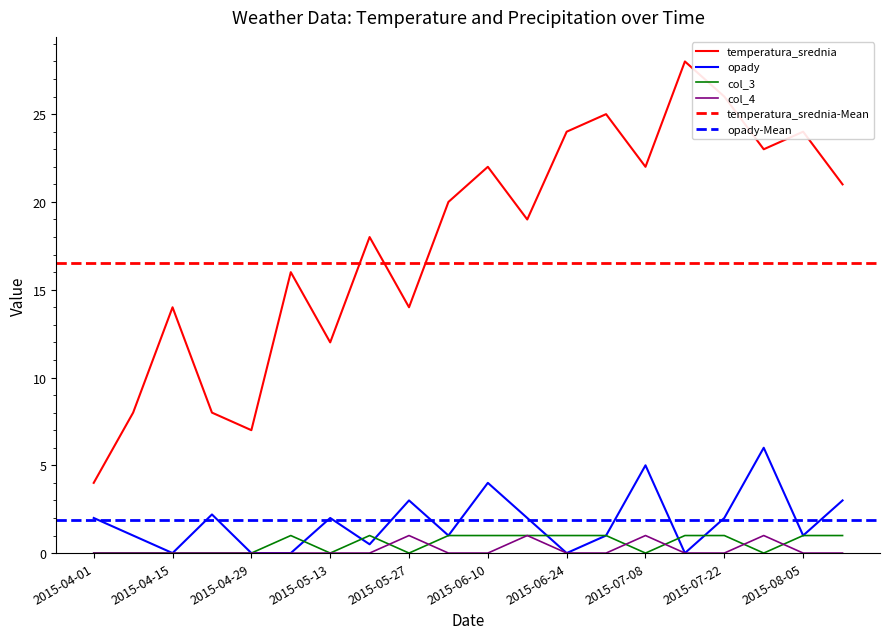

What position from the left is 2015-07-22?

17